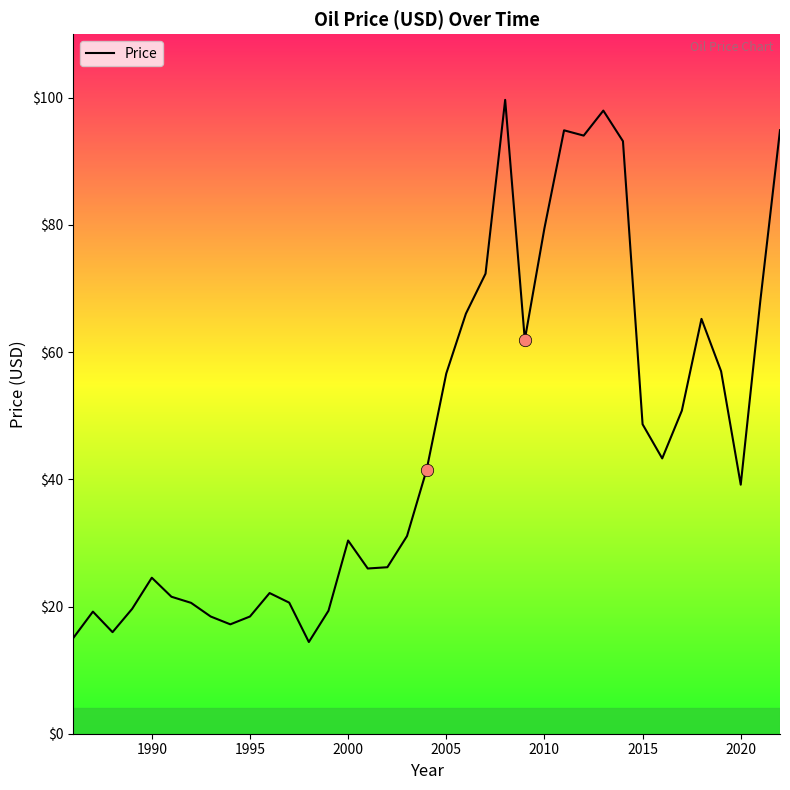

What is the smallest value displayed?

14.4